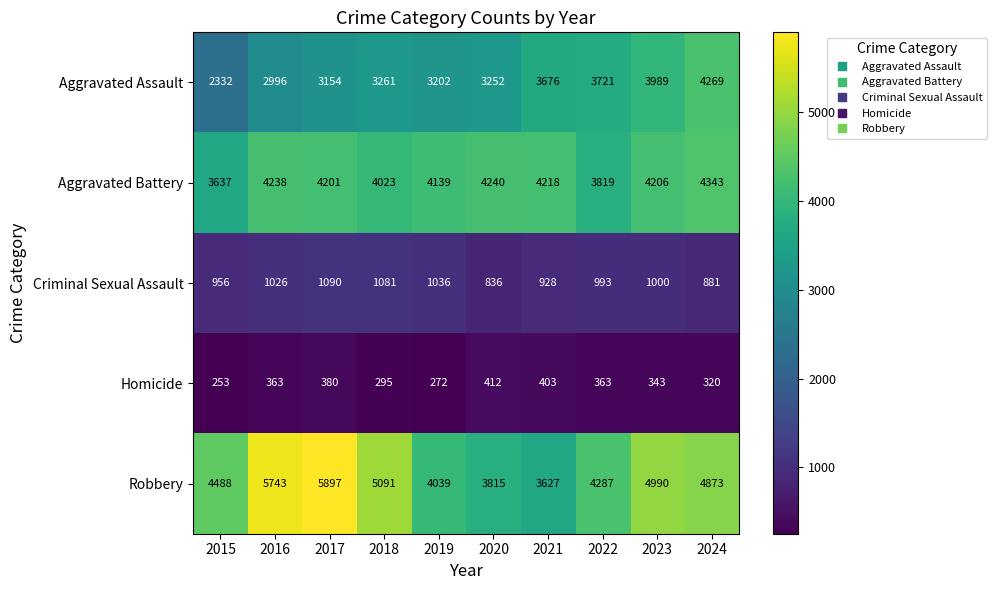

Which series has the largest total across all categories?

Robbery